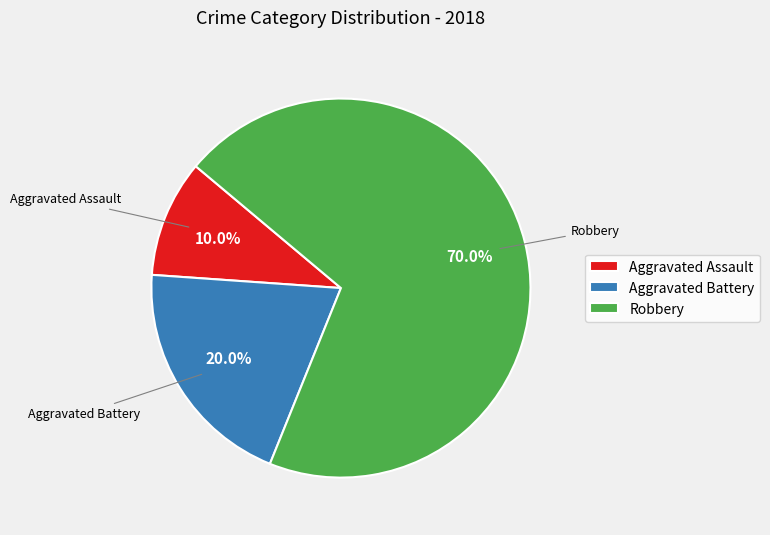

How many segments does this pie chart have?

3